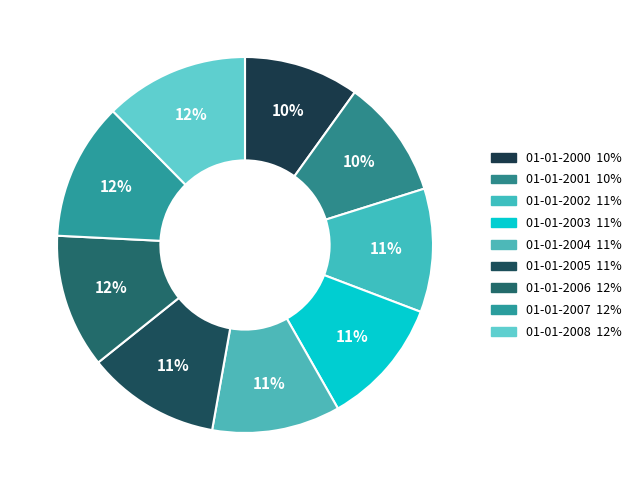

Does 01-01-2004 represent more than half of the total?

No